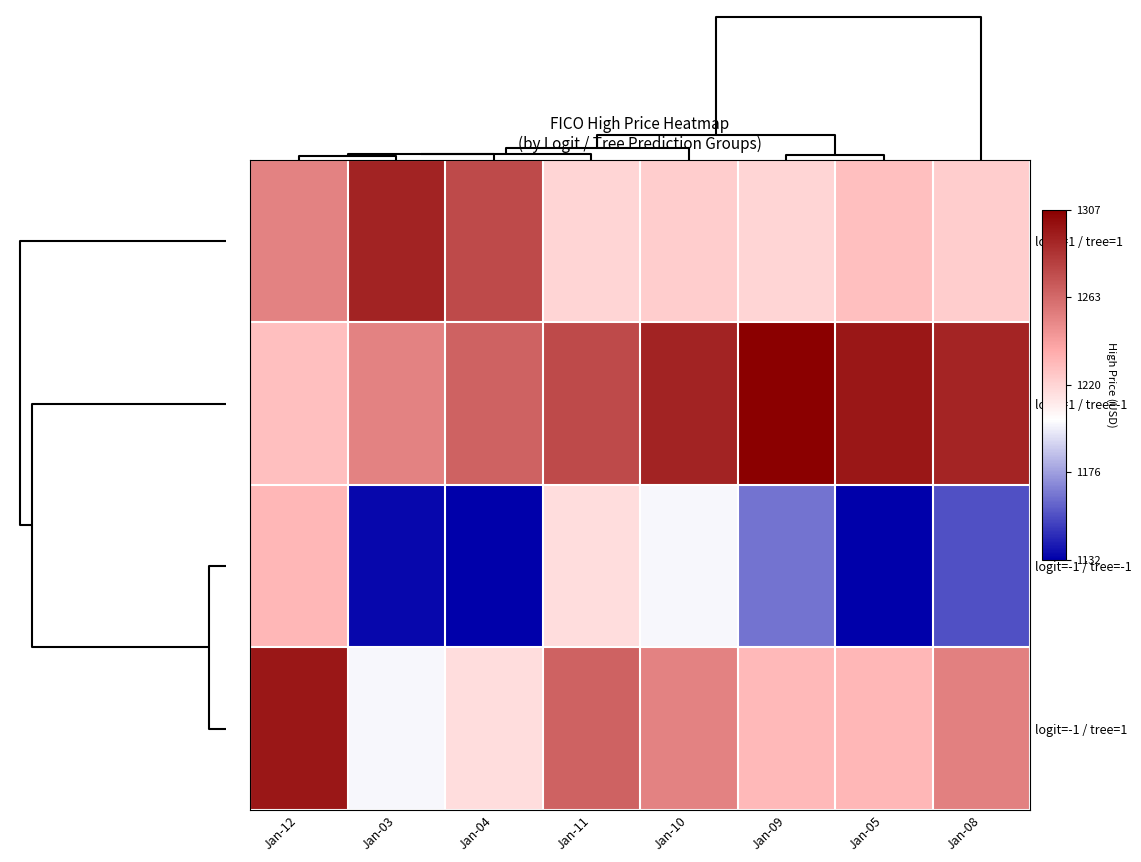

Which series has the largest range (max minus min)?

logit=-1 / tree=-1